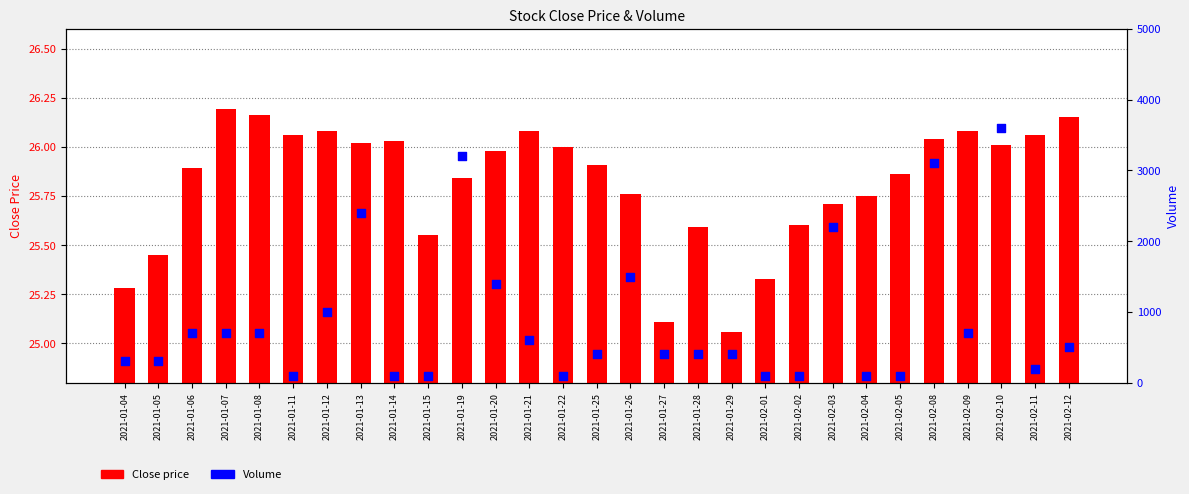

Which series contains the highest Y value?

Volume